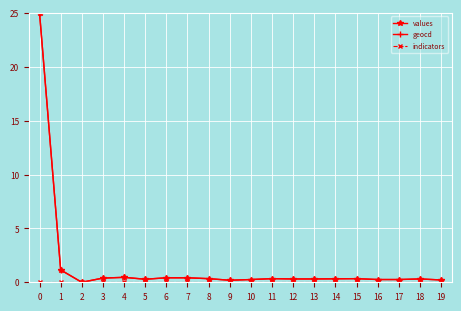

What is the maximum value shown in the chart?

25.0